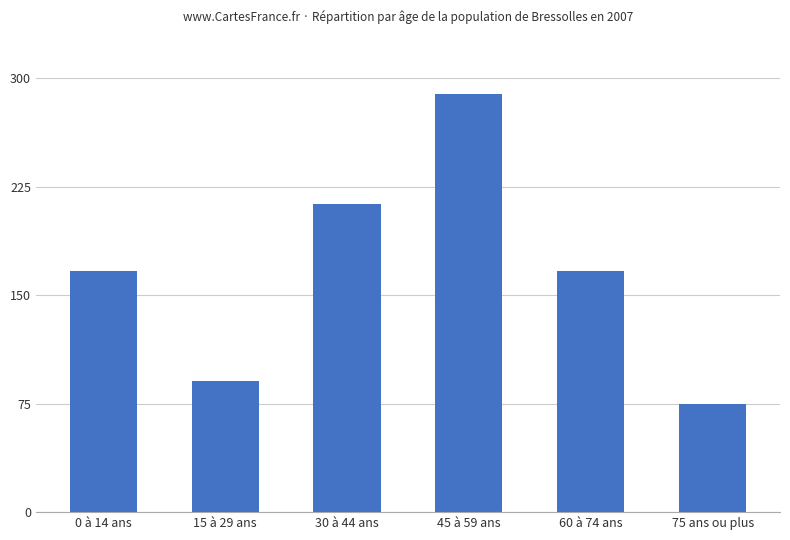

What is the difference between the values at 30 à 44 ans and 60 à 74 ans?

46